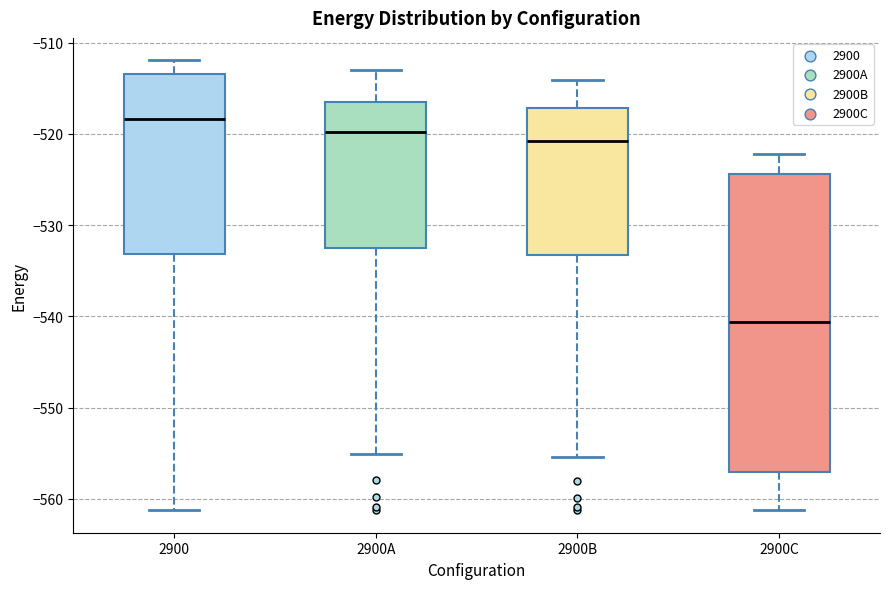

Which box has the highest median line?

2900